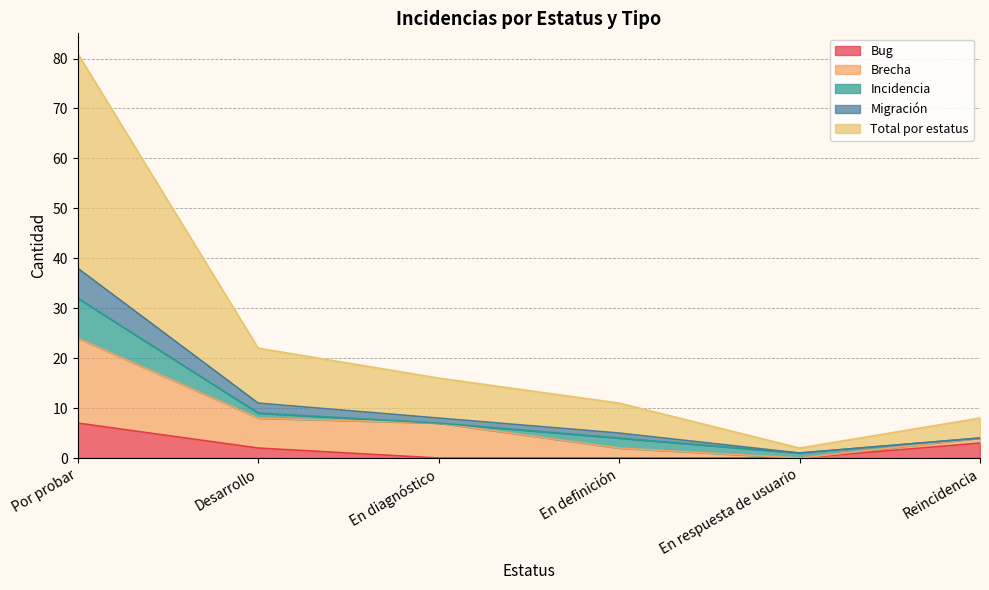

True or false: Bug and Migración intersect in this chart.

False